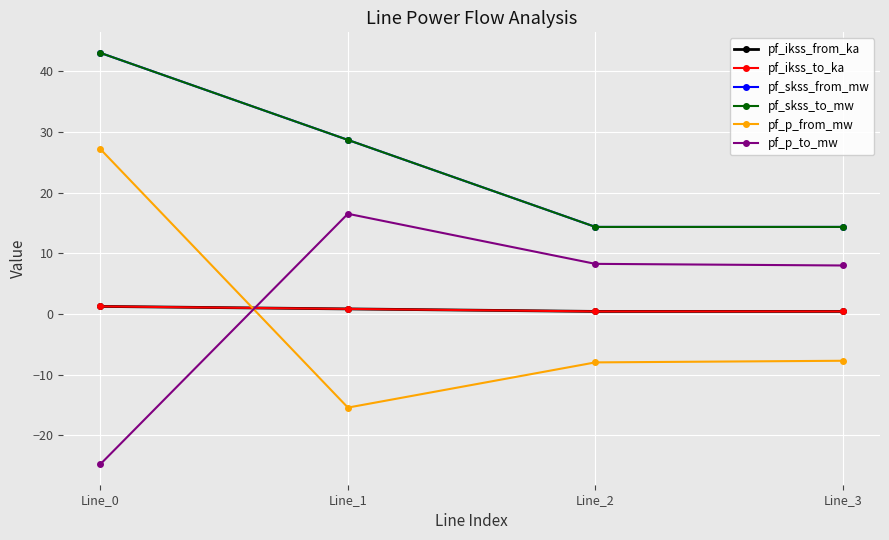

Reading left to right, list all the values displayed in this chart.

pf_ikss_from_ka: Line_0=1.2	Line_1=0.8	Line_2=0.4	Line_3=0.4
pf_ikss_to_ka: Line_0=1.2	Line_1=0.8	Line_2=0.4	Line_3=0.4
pf_skss_from_mw: Line_0=43.1	Line_1=28.7	Line_2=14.4	Line_3=14.4
pf_skss_to_mw: Line_0=43.1	Line_1=28.7	Line_2=14.4	Line_3=14.4
pf_p_from_mw: Line_0=27.2	Line_1=-15.4	Line_2=-8.0	Line_3=-7.7
pf_p_to_mw: Line_0=-24.8	Line_1=16.5	Line_2=8.3	Line_3=8.0